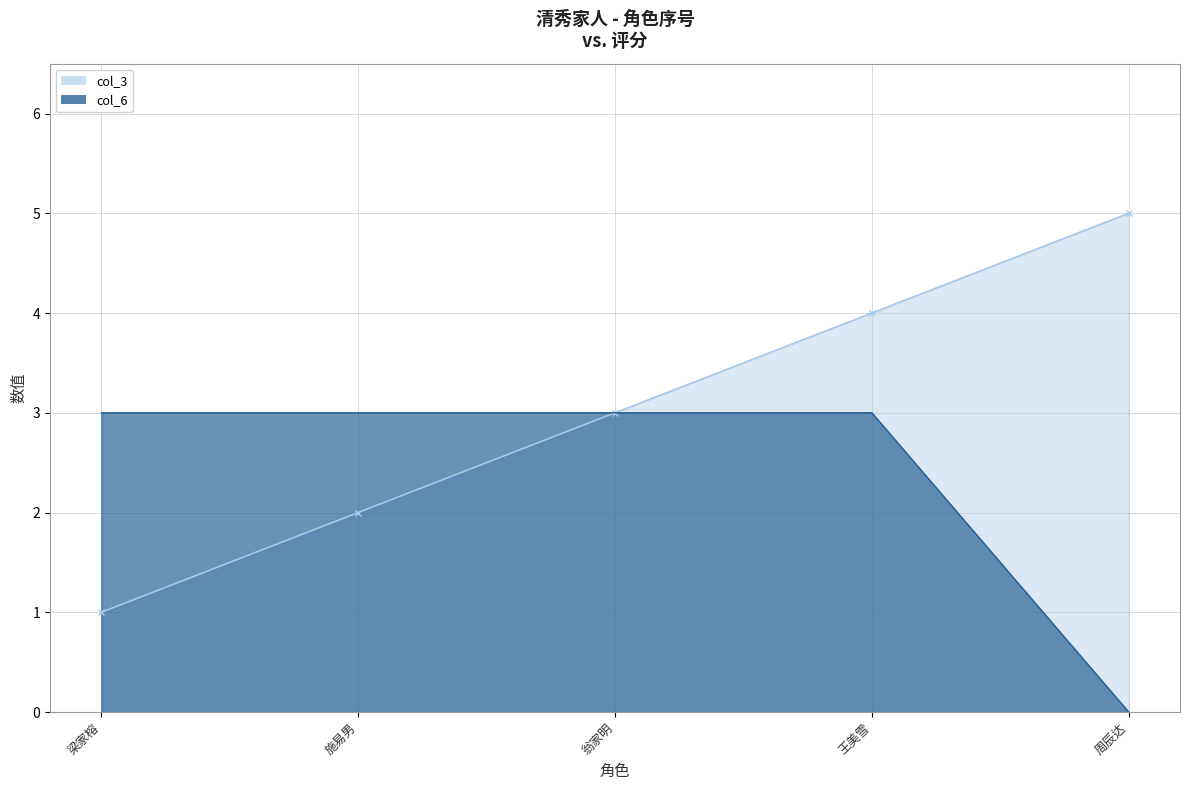

The value of col_6 at 梁家榕 is 2. True or false?

False